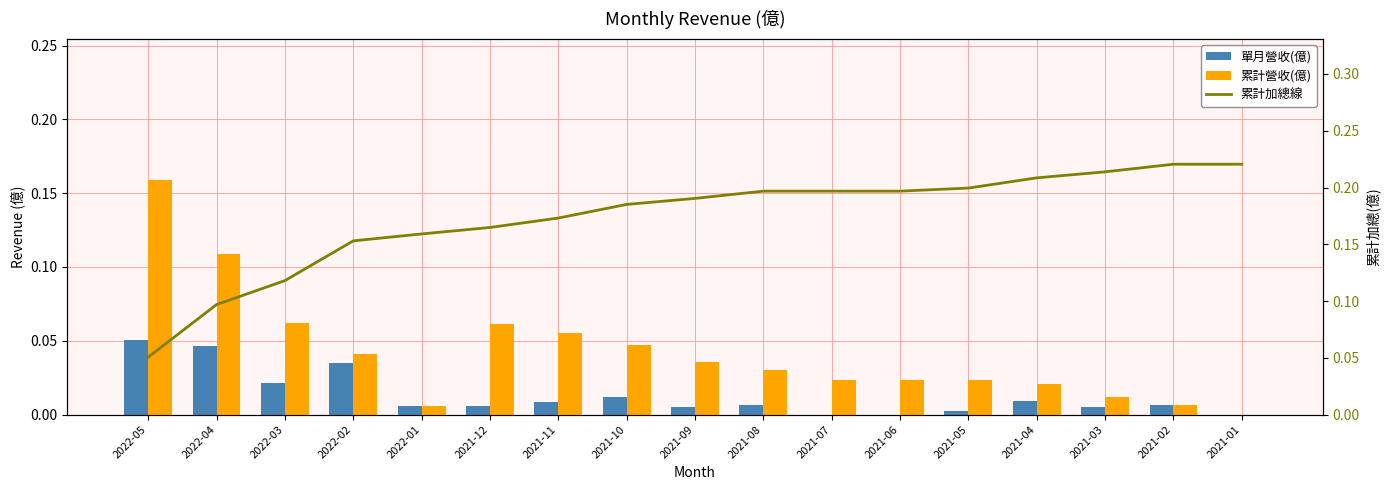

Reading left to right, extract all data points from this chart.

單月營收(億): 2022-05=0.1	2022-04=0.0	2022-03=0.0	2022-02=0.0	2022-01=0.0	2021-12=0.0	2021-11=0.0	2021-10=0.0	2021-09=0.0	2021-08=0.0	2021-07=0.0	2021-06=0.0	2021-05=0.0	2021-04=0.0	2021-03=0.0	2021-02=0.0	2021-01=0.0
累計營收(億): 2022-05=0.2	2022-04=0.1	2022-03=0.1	2022-02=0.0	2022-01=0.0	2021-12=0.1	2021-11=0.1	2021-10=0.0	2021-09=0.0	2021-08=0.0	2021-07=0.0	2021-06=0.0	2021-05=0.0	2021-04=0.0	2021-03=0.0	2021-02=0.0	2021-01=0.0
累計加總線: 2022-05=0.1	2022-04=0.1	2022-03=0.1	2022-02=0.2	2022-01=0.2	2021-12=0.2	2021-11=0.2	2021-10=0.2	2021-09=0.2	2021-08=0.2	2021-07=0.2	2021-06=0.2	2021-05=0.2	2021-04=0.2	2021-03=0.2	2021-02=0.2	2021-01=0.2